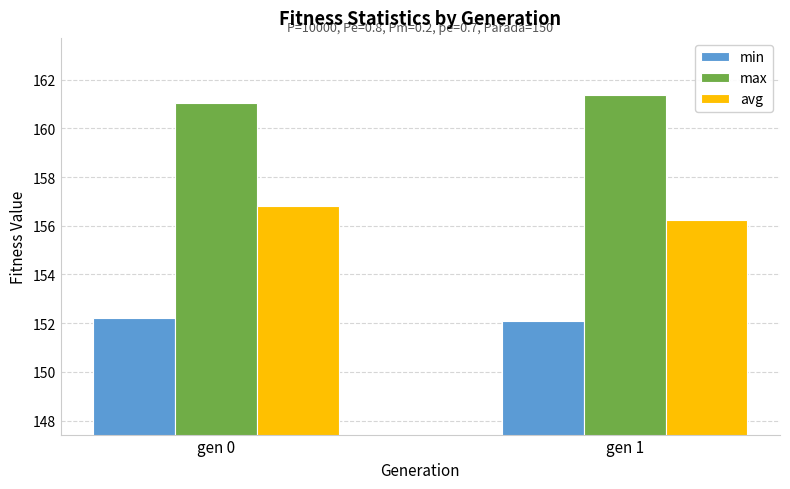

List the series in order of their peak value, highest first.

max, avg, min